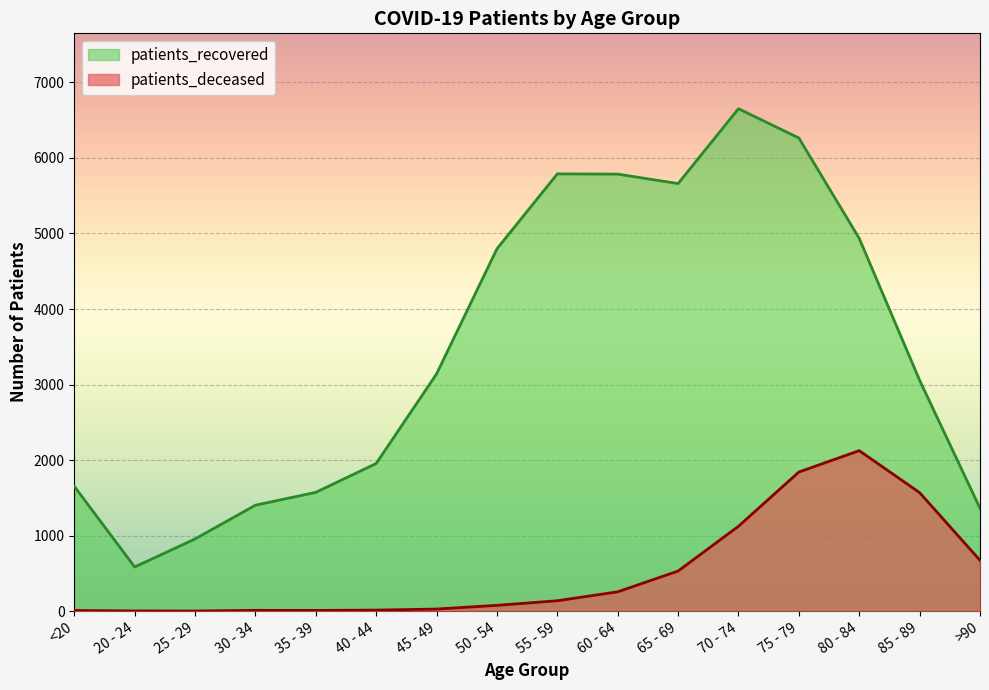

True or false: patients_deceased and patients_recovered intersect in this chart.

False